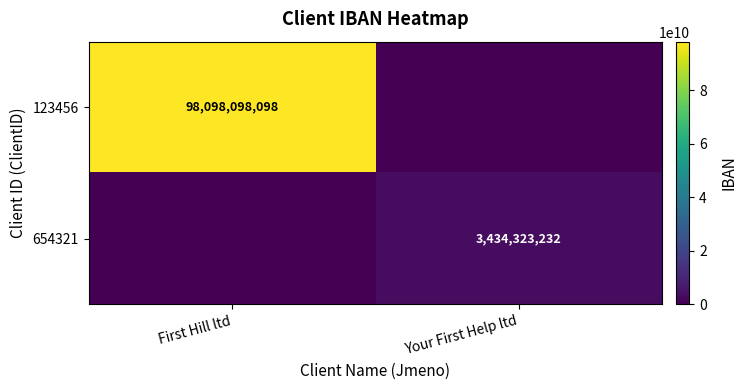

True or false: 123456 has a value of 98098098098 at First Hill ltd.

True